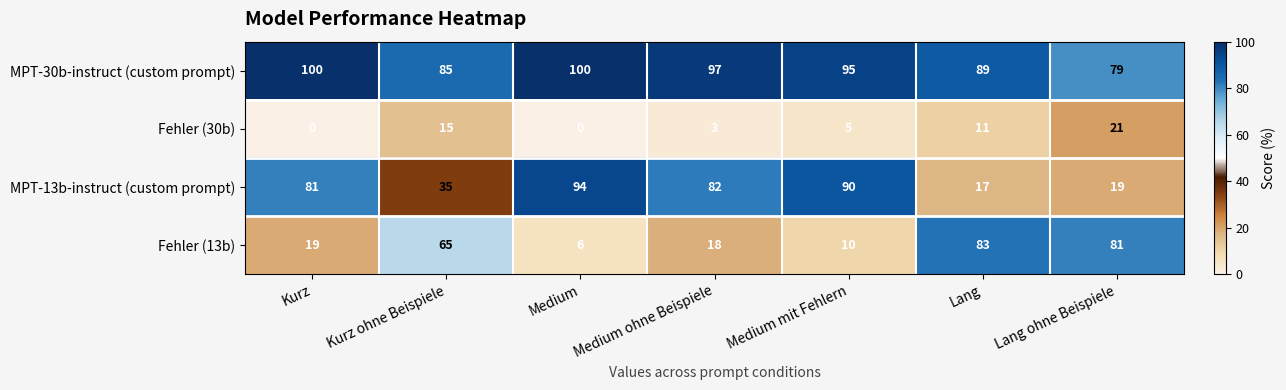

At which label does MPT-13b-instruct (custom prompt) reach its peak?

Medium